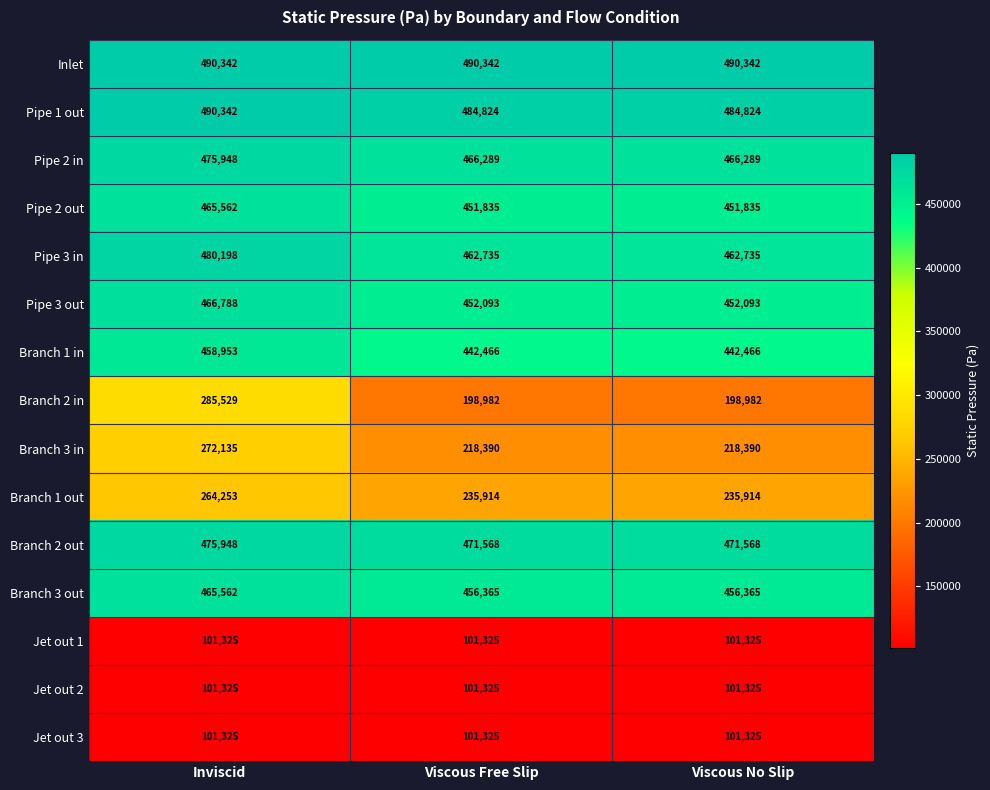

What is the sum of the Inlet values at Viscous No Slip and Inviscid?

980684